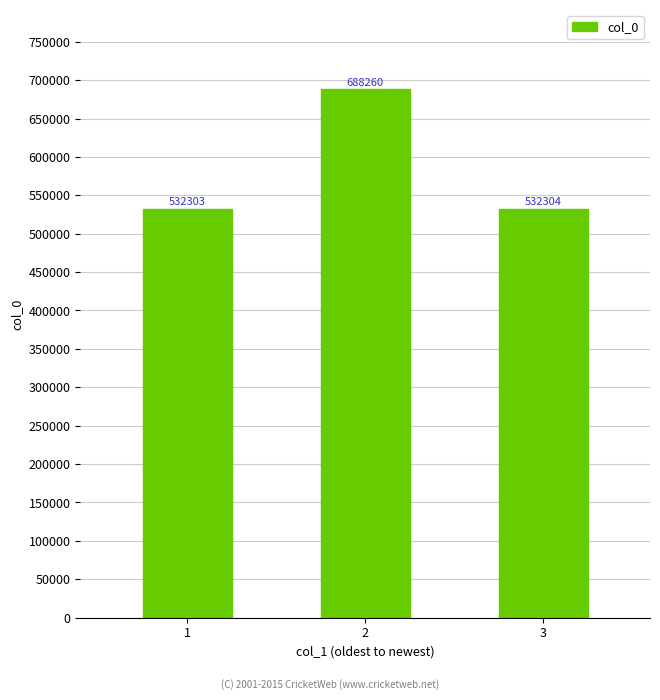

Approximately how many times larger is the value at 1 compared to 2?

0.8